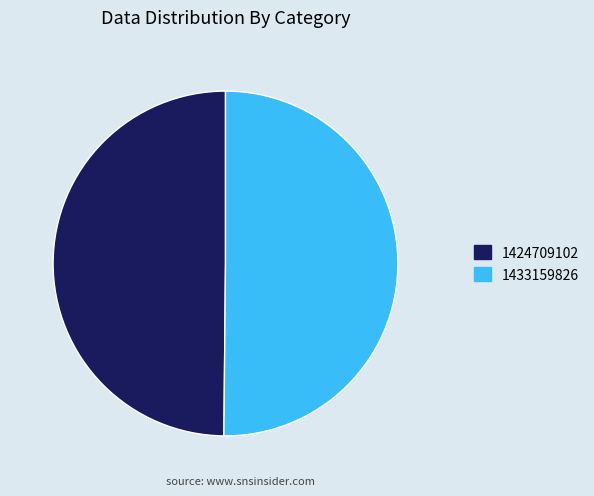

Combined, do 1424709102 and 1433159826 account for over 50%?

Yes